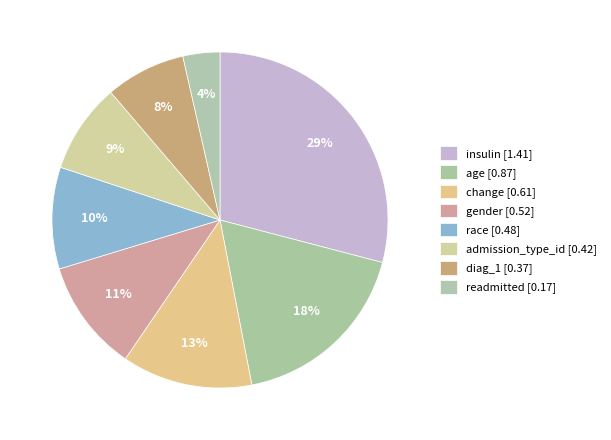

Count the number of slices in the pie.

8